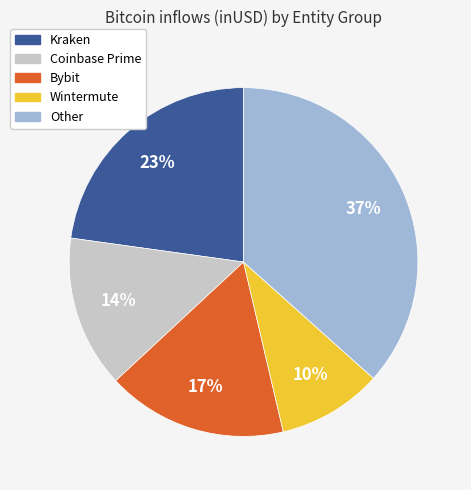

Is there any slice that represents more than half of the pie?

No